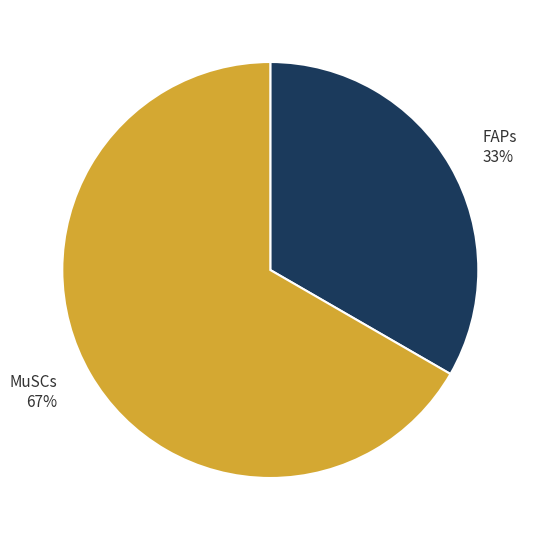

Is it true that MuSCs is 75% of the pie?

False